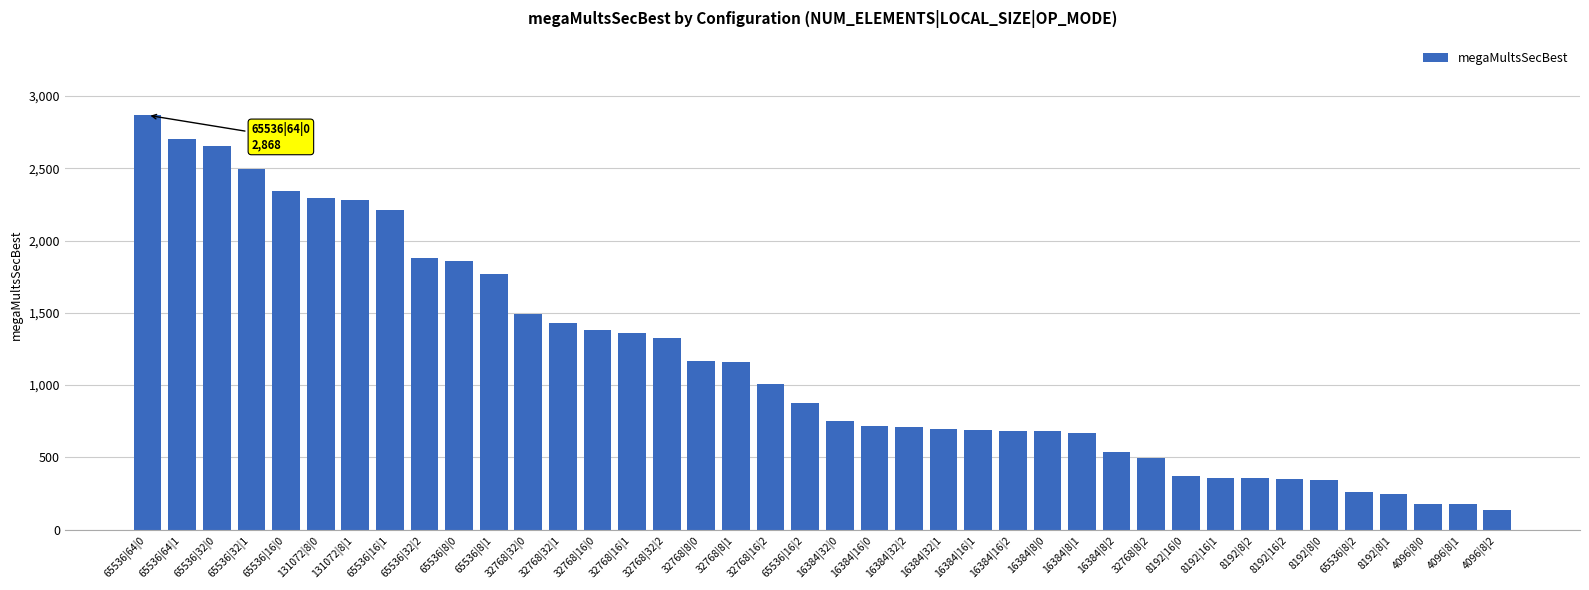

Read the value at 4096|8|2.

132.9